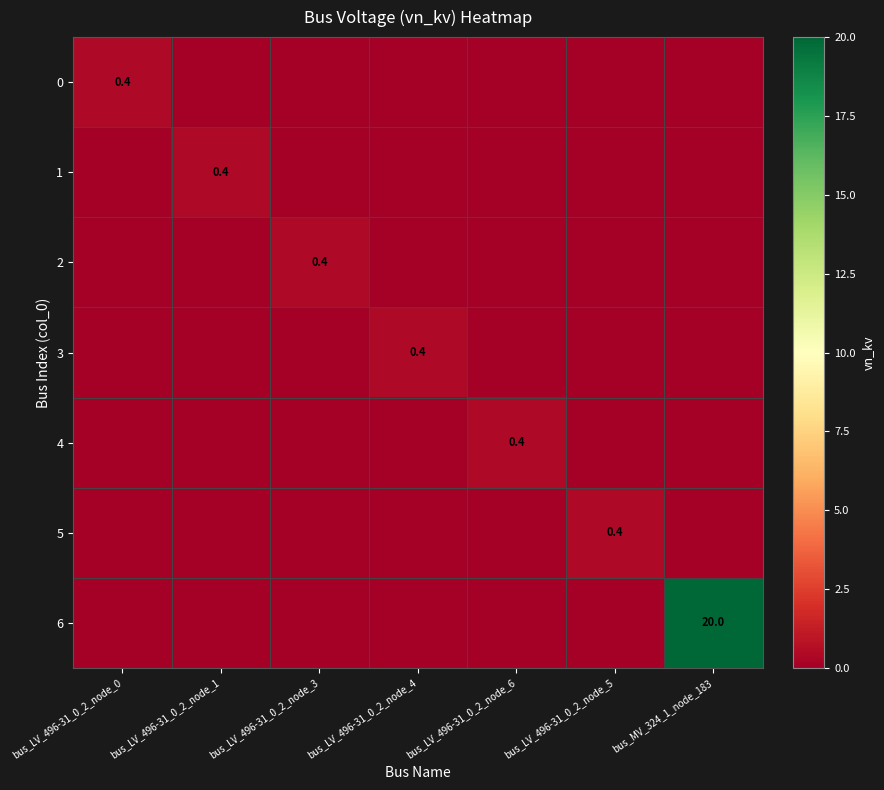

The value of 4 at bus_LV_496-31_0_2_node_6 is 0.4. True or false?

True